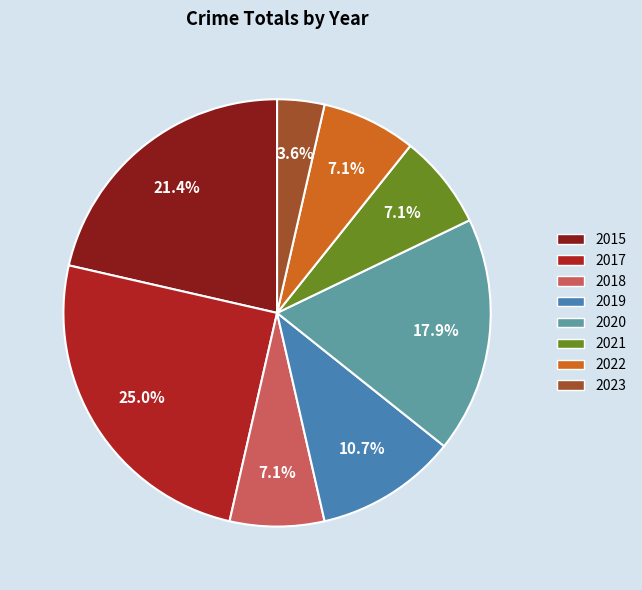

Between 2015 and 2018, which is larger?

2015